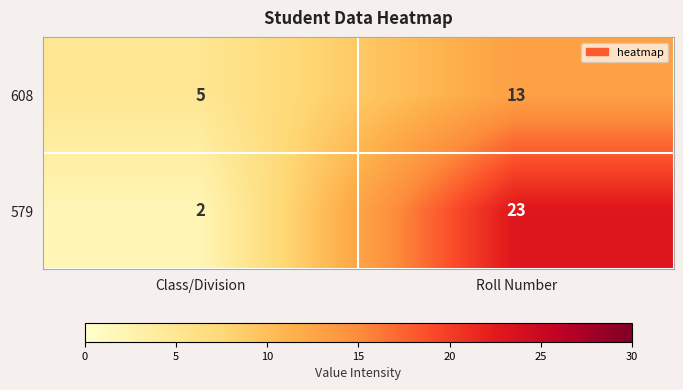

The 579 series shows 23 at Roll Number. True or false?

True